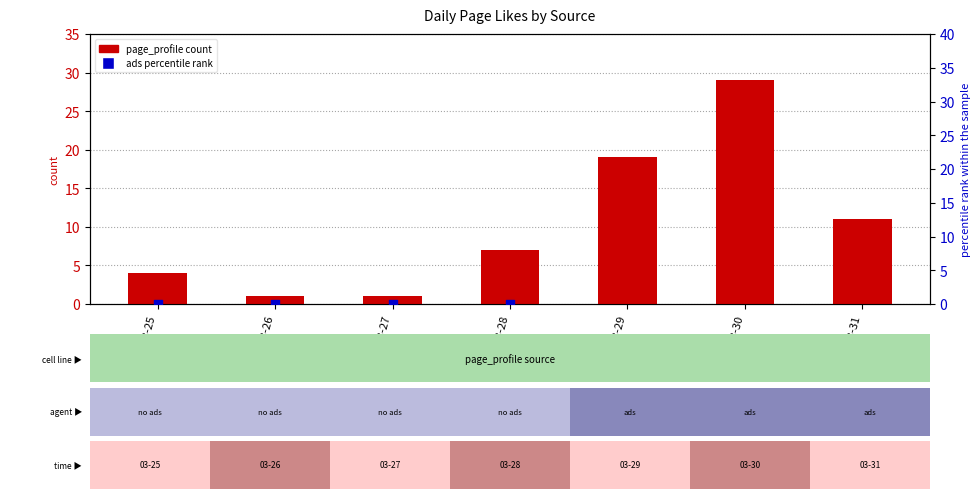

At which category is the sum across all series the highest?

2022-03-31